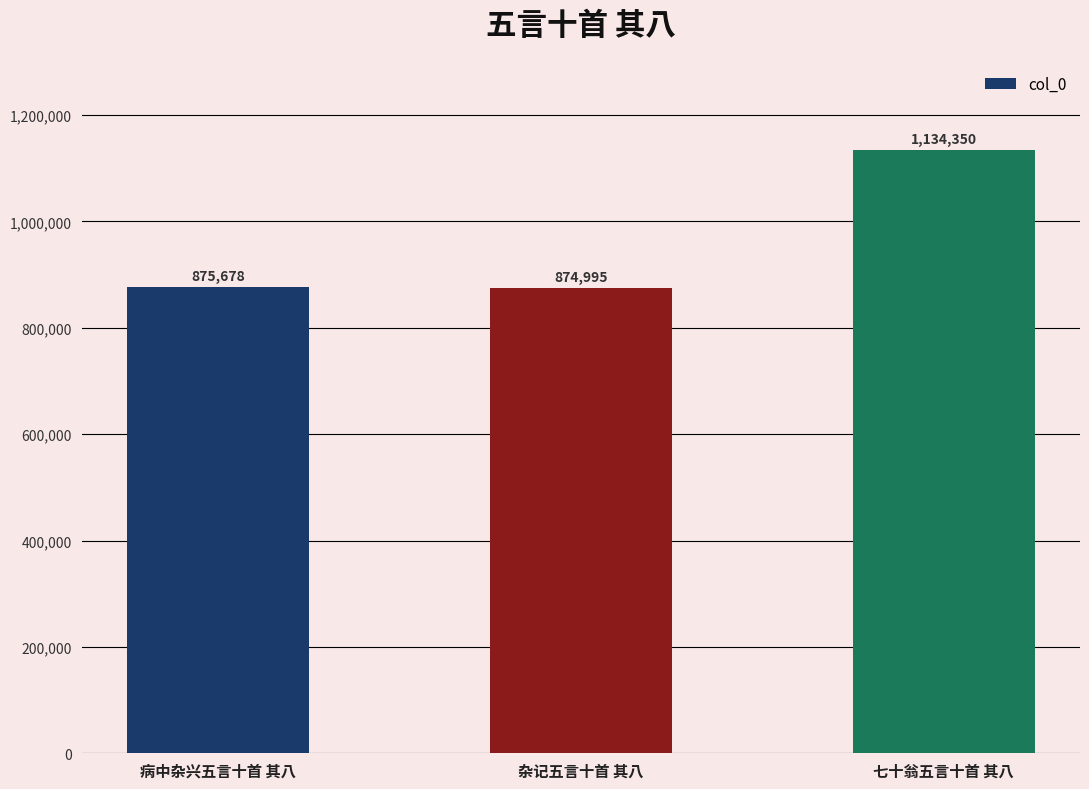

Is it true that the value at 七十翁五言十首 其八 is 1134350?

True